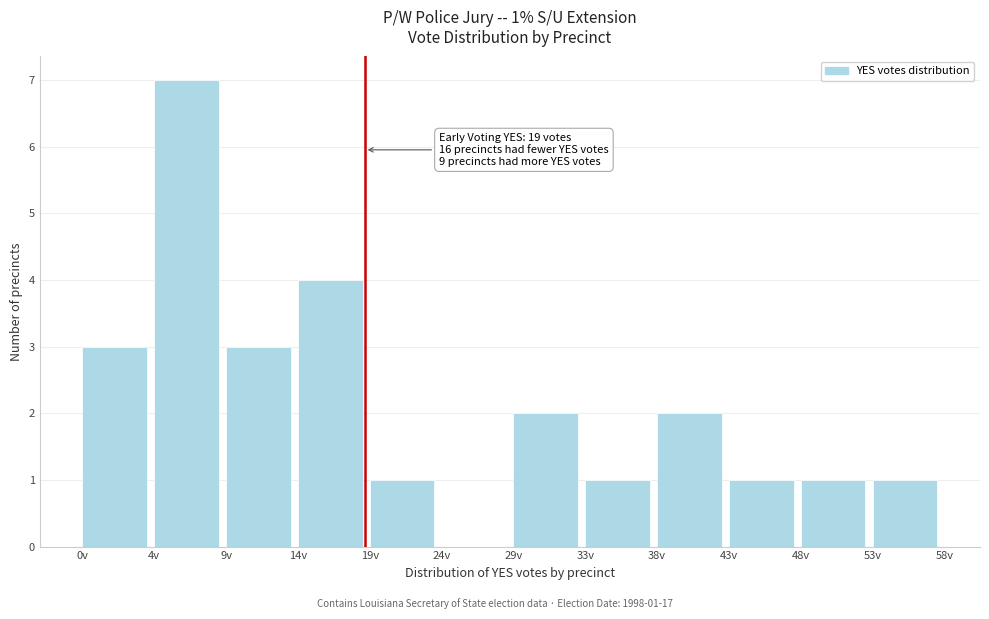

Reading left to right, what are all the values shown in this chart?

0v=3	4v=7	9v=3	14v=4	19v=1	24v=0	29v=2	33v=1	38v=2	43v=1	48v=1	53v=1